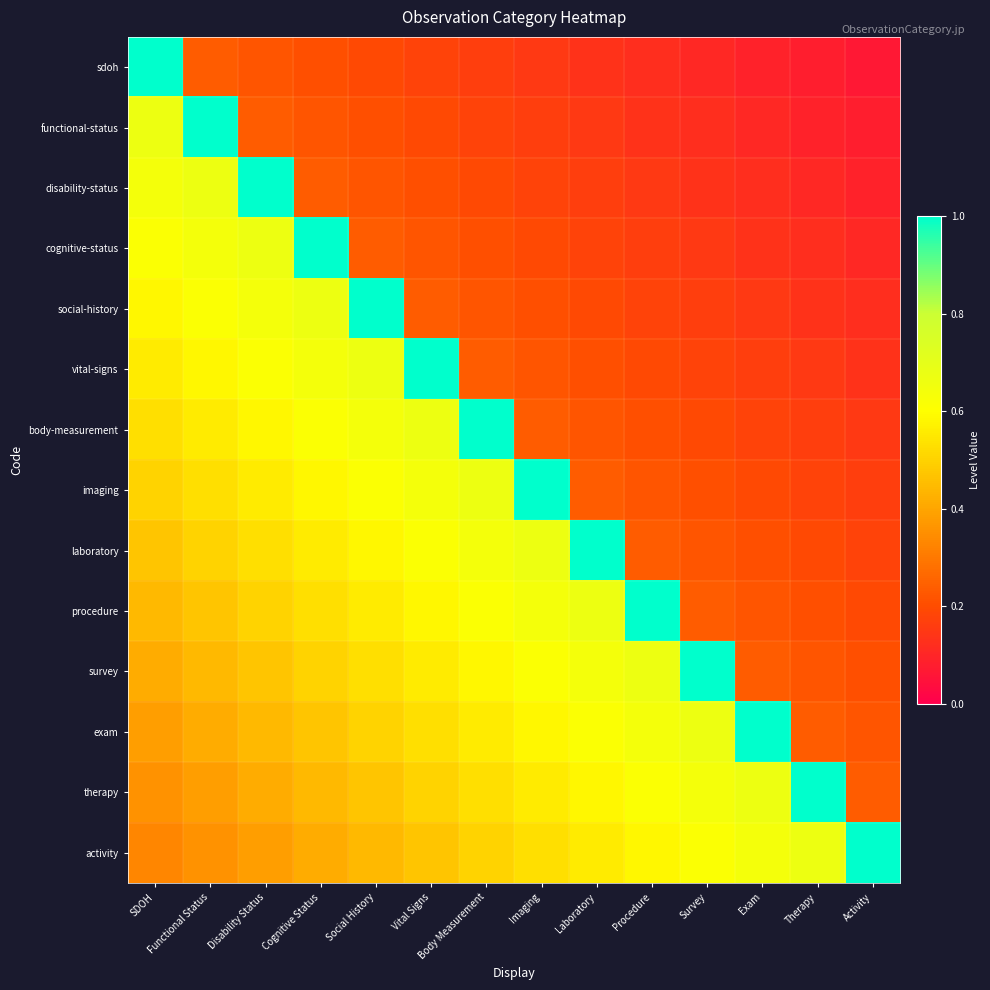

Reading left to right, what are all the values shown in this chart?

sdoh: SDOH=1.0	Functional Status=0.2	Disability Status=0.2	Cognitive Status=0.2	Social History=0.2	Vital Signs=0.2	Body Measurement=0.2	Imaging=0.2	Laboratory=0.1	Procedure=0.1	Survey=0.1	Exam=0.1	Therapy=0.1	Activity=0.1
functional-status: SDOH=0.7	Functional Status=1.0	Disability Status=0.2	Cognitive Status=0.2	Social History=0.2	Vital Signs=0.2	Body Measurement=0.2	Imaging=0.2	Laboratory=0.2	Procedure=0.1	Survey=0.1	Exam=0.1	Therapy=0.1	Activity=0.1
disability-status: SDOH=0.6	Functional Status=0.7	Disability Status=1.0	Cognitive Status=0.2	Social History=0.2	Vital Signs=0.2	Body Measurement=0.2	Imaging=0.2	Laboratory=0.2	Procedure=0.2	Survey=0.1	Exam=0.1	Therapy=0.1	Activity=0.1
cognitive-status: SDOH=0.6	Functional Status=0.6	Disability Status=0.7	Cognitive Status=1.0	Social History=0.2	Vital Signs=0.2	Body Measurement=0.2	Imaging=0.2	Laboratory=0.2	Procedure=0.2	Survey=0.2	Exam=0.1	Therapy=0.1	Activity=0.1
social-history: SDOH=0.6	Functional Status=0.6	Disability Status=0.6	Cognitive Status=0.7	Social History=1.0	Vital Signs=0.2	Body Measurement=0.2	Imaging=0.2	Laboratory=0.2	Procedure=0.2	Survey=0.2	Exam=0.2	Therapy=0.1	Activity=0.1
vital-signs: SDOH=0.6	Functional Status=0.6	Disability Status=0.6	Cognitive Status=0.6	Social History=0.7	Vital Signs=1.0	Body Measurement=0.2	Imaging=0.2	Laboratory=0.2	Procedure=0.2	Survey=0.2	Exam=0.2	Therapy=0.2	Activity=0.1
body-measurement: SDOH=0.5	Functional Status=0.6	Disability Status=0.6	Cognitive Status=0.6	Social History=0.6	Vital Signs=0.7	Body Measurement=1.0	Imaging=0.2	Laboratory=0.2	Procedure=0.2	Survey=0.2	Exam=0.2	Therapy=0.2	Activity=0.2
imaging: SDOH=0.5	Functional Status=0.5	Disability Status=0.6	Cognitive Status=0.6	Social History=0.6	Vital Signs=0.6	Body Measurement=0.7	Imaging=1.0	Laboratory=0.2	Procedure=0.2	Survey=0.2	Exam=0.2	Therapy=0.2	Activity=0.2
laboratory: SDOH=0.5	Functional Status=0.5	Disability Status=0.5	Cognitive Status=0.6	Social History=0.6	Vital Signs=0.6	Body Measurement=0.6	Imaging=0.7	Laboratory=1.0	Procedure=0.2	Survey=0.2	Exam=0.2	Therapy=0.2	Activity=0.2
procedure: SDOH=0.4	Functional Status=0.5	Disability Status=0.5	Cognitive Status=0.5	Social History=0.6	Vital Signs=0.6	Body Measurement=0.6	Imaging=0.6	Laboratory=0.7	Procedure=1.0	Survey=0.2	Exam=0.2	Therapy=0.2	Activity=0.2
survey: SDOH=0.4	Functional Status=0.4	Disability Status=0.5	Cognitive Status=0.5	Social History=0.5	Vital Signs=0.6	Body Measurement=0.6	Imaging=0.6	Laboratory=0.6	Procedure=0.7	Survey=1.0	Exam=0.2	Therapy=0.2	Activity=0.2
exam: SDOH=0.4	Functional Status=0.4	Disability Status=0.4	Cognitive Status=0.5	Social History=0.5	Vital Signs=0.5	Body Measurement=0.6	Imaging=0.6	Laboratory=0.6	Procedure=0.6	Survey=0.7	Exam=1.0	Therapy=0.2	Activity=0.2
therapy: SDOH=0.4	Functional Status=0.4	Disability Status=0.4	Cognitive Status=0.4	Social History=0.5	Vital Signs=0.5	Body Measurement=0.5	Imaging=0.6	Laboratory=0.6	Procedure=0.6	Survey=0.6	Exam=0.7	Therapy=1.0	Activity=0.2
activity: SDOH=0.3	Functional Status=0.4	Disability Status=0.4	Cognitive Status=0.4	Social History=0.4	Vital Signs=0.5	Body Measurement=0.5	Imaging=0.5	Laboratory=0.6	Procedure=0.6	Survey=0.6	Exam=0.6	Therapy=0.7	Activity=1.0